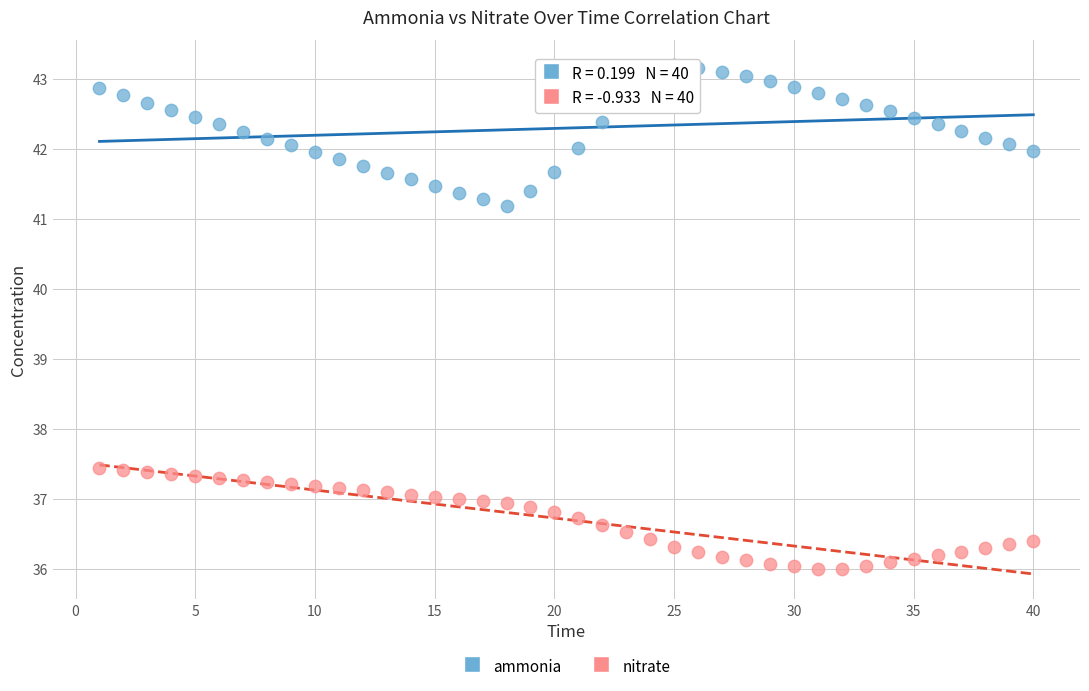

What are all the series names shown in the legend?

ammonia, nitrate